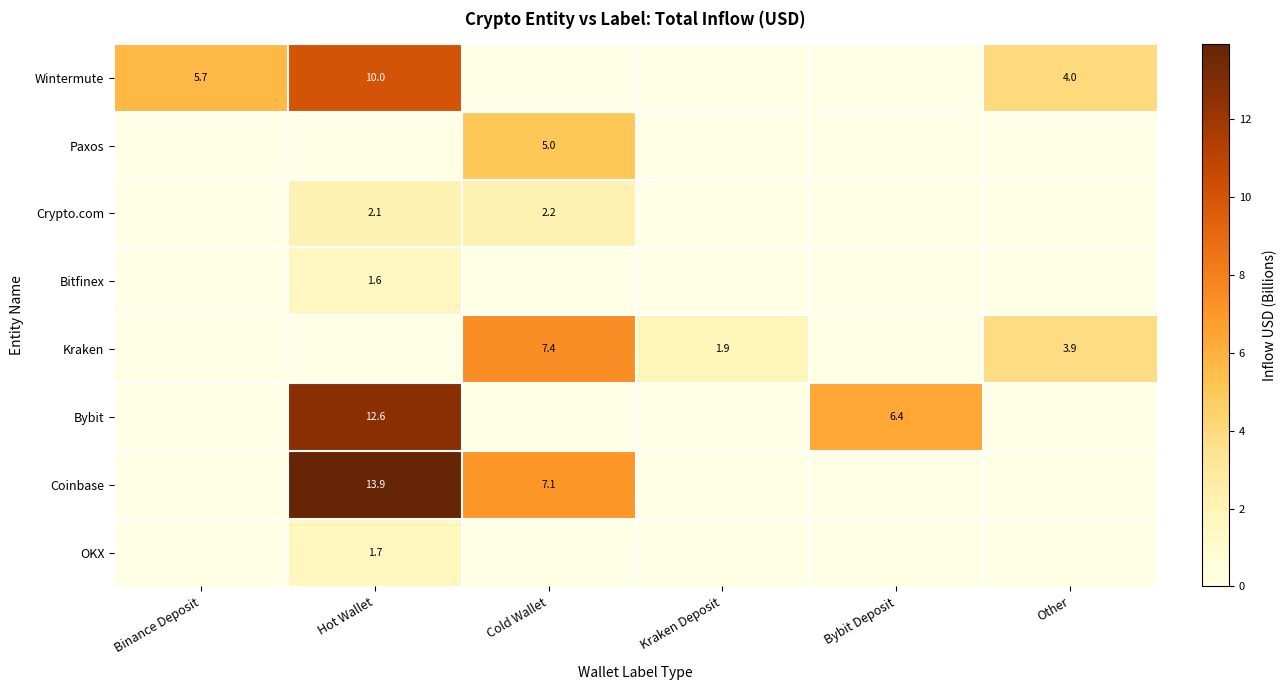

Count the number of categories in the chart.

6